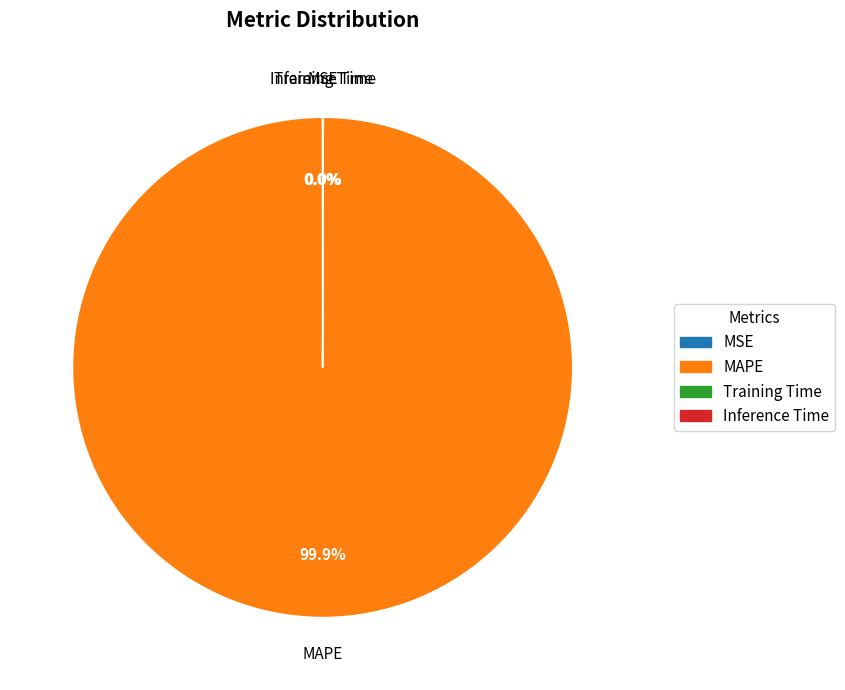

Which category has the biggest portion of the pie?

MAPE